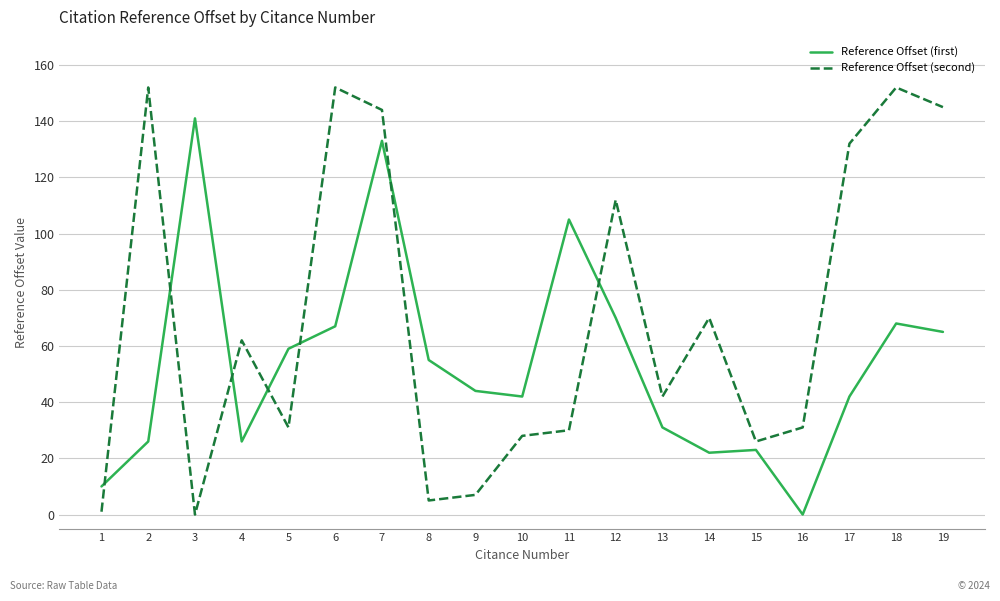

At which label does Reference Offset (first) reach its minimum?

16